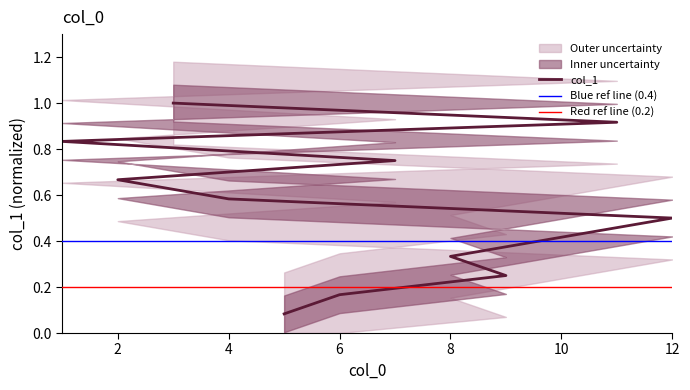

What is the change in value from 9 to 1?

+0.6